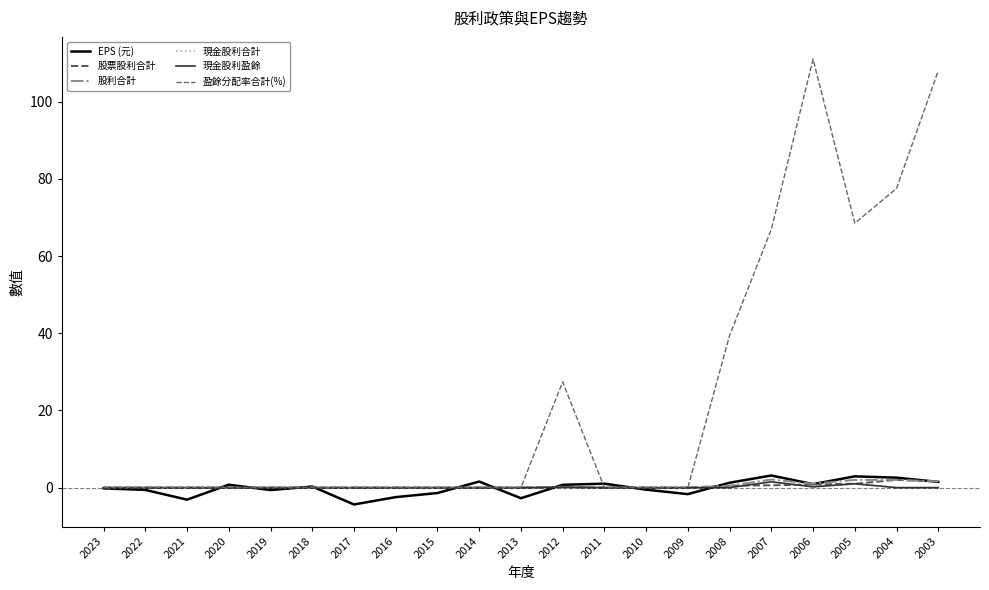

Does the chart display data point markers on the line(s)?

No